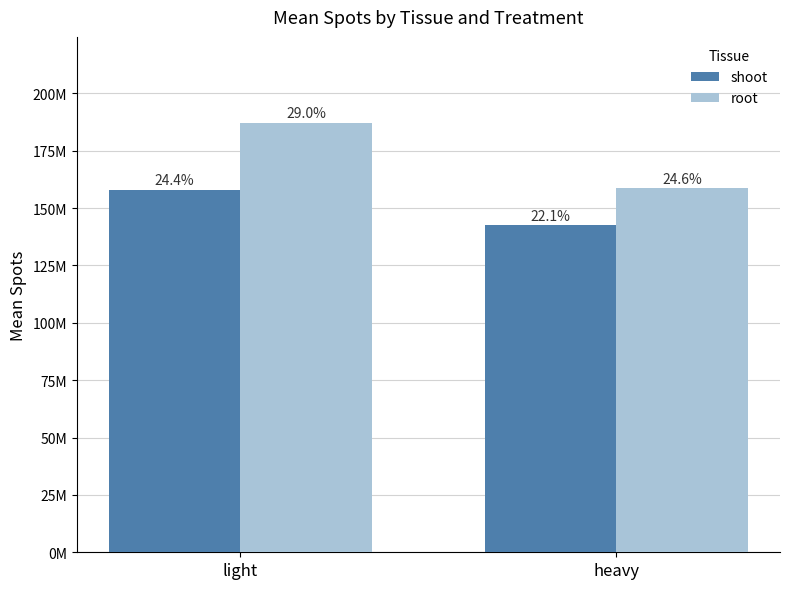

What is the label of the 2nd bar from the right?

light